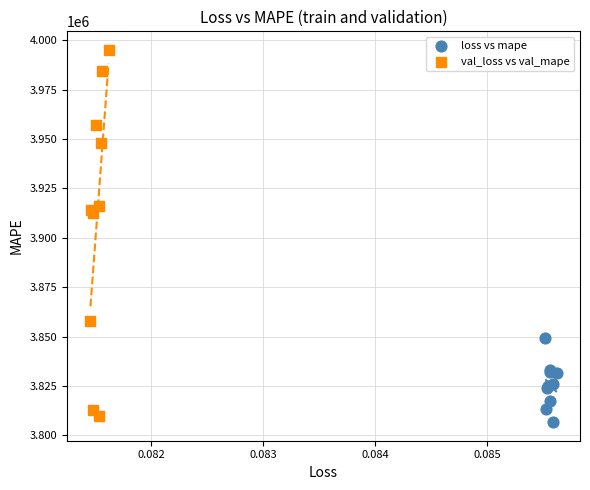

Which series contains the lowest Y value?

loss vs mape